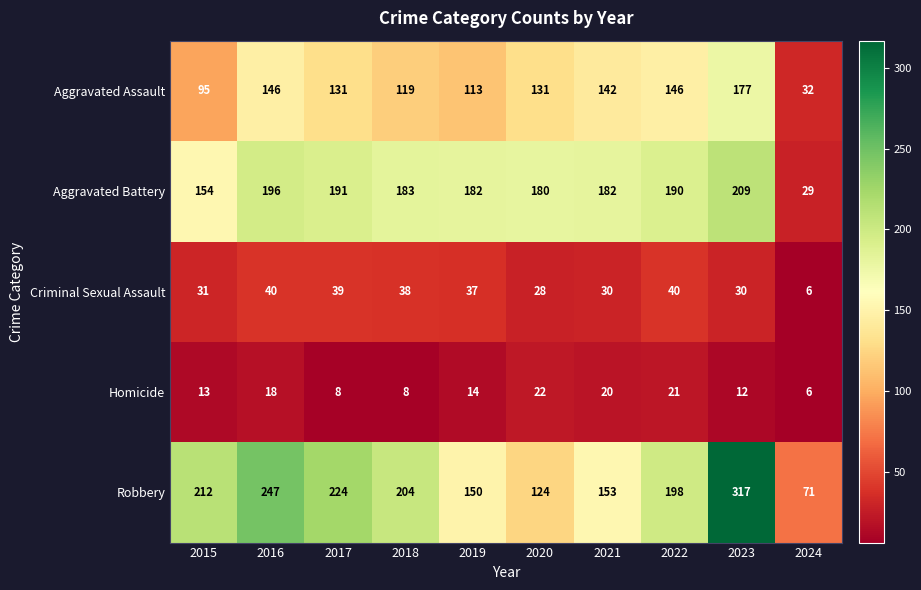

Which category has the lowest value in the Aggravated Battery series?

2024